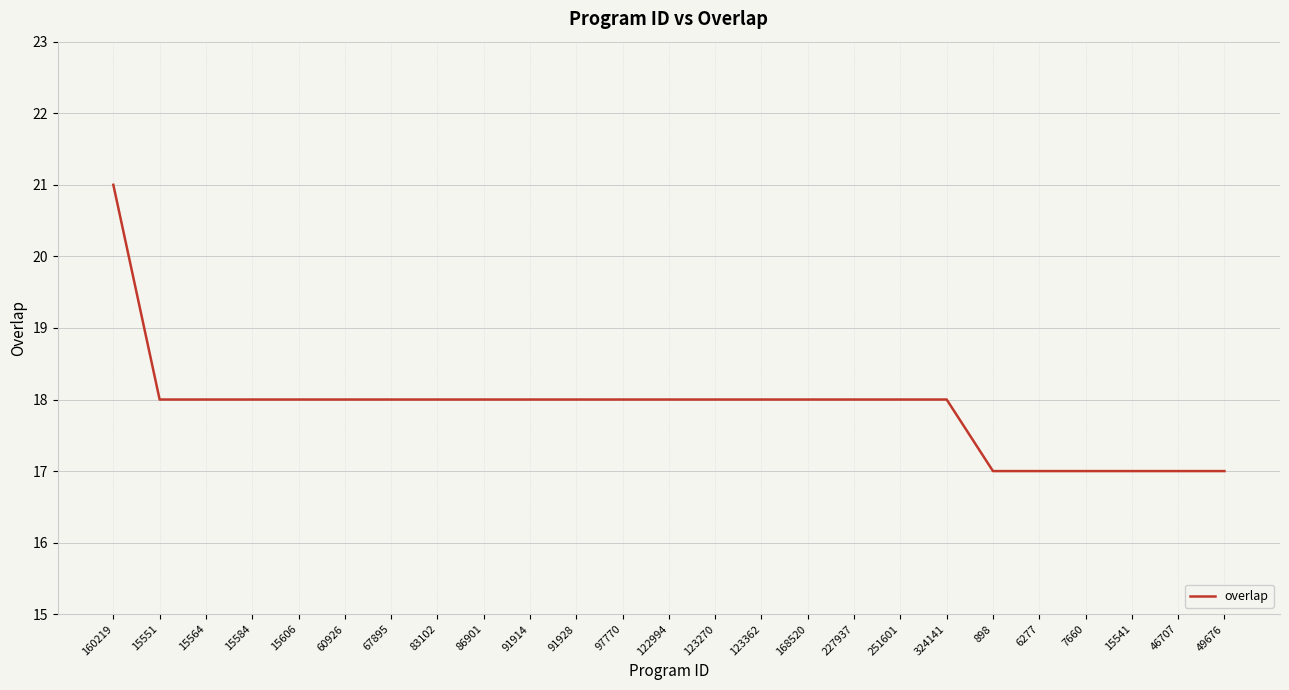

Between 7660 and 15584, which is larger?

15584